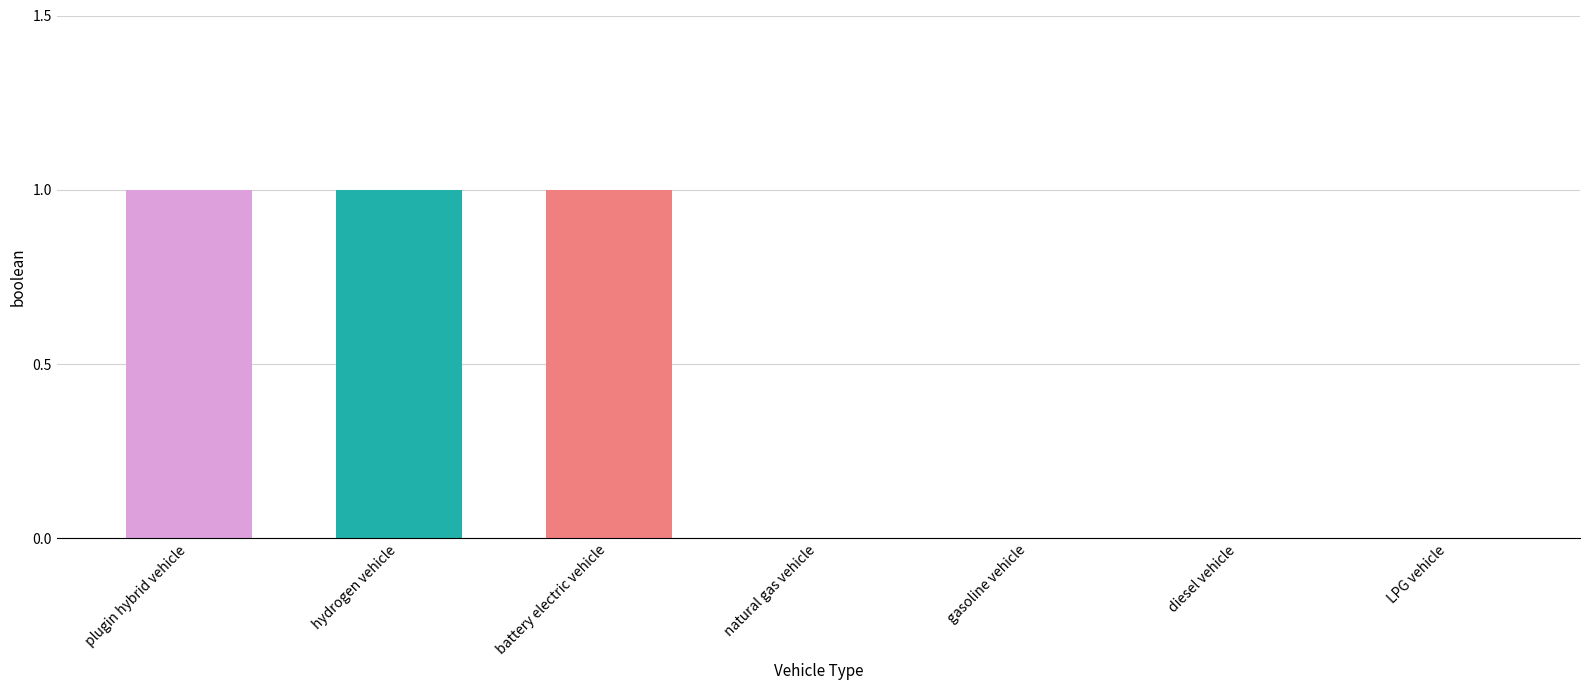

What value does the data have at hydrogen vehicle?

1